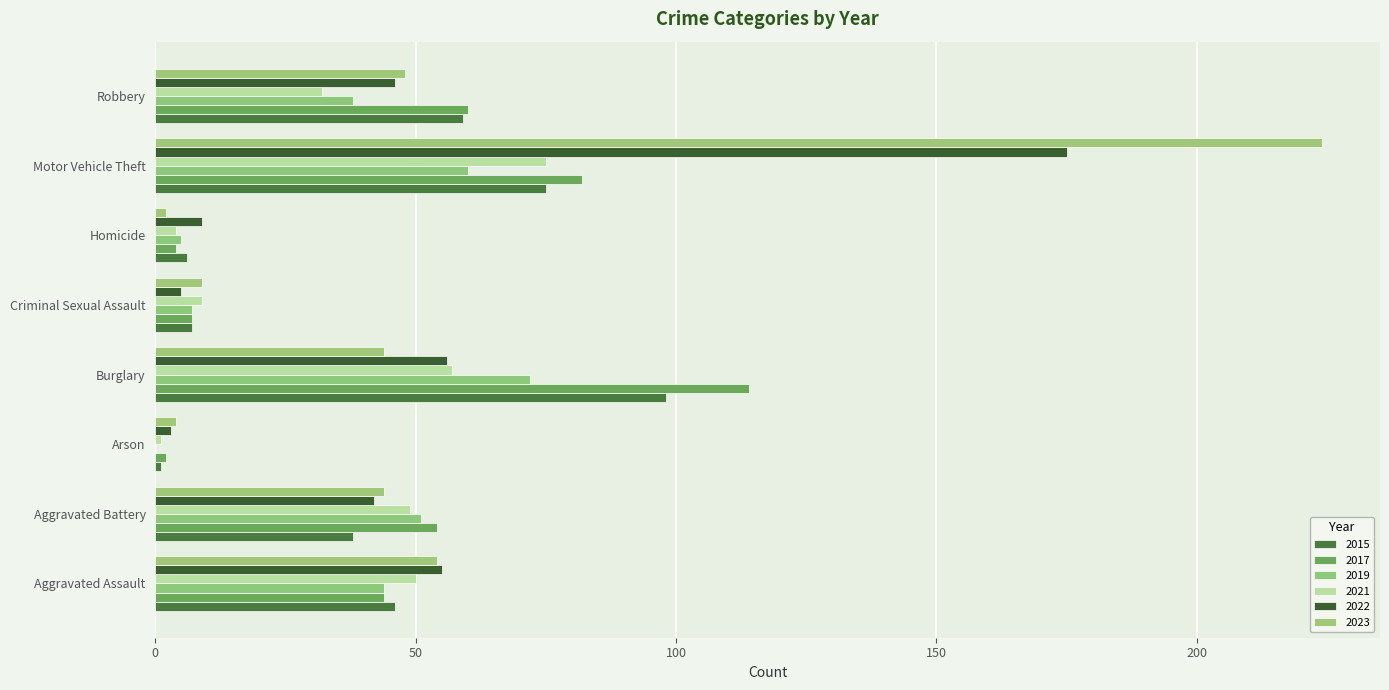

How many distinct data groups are displayed?

6